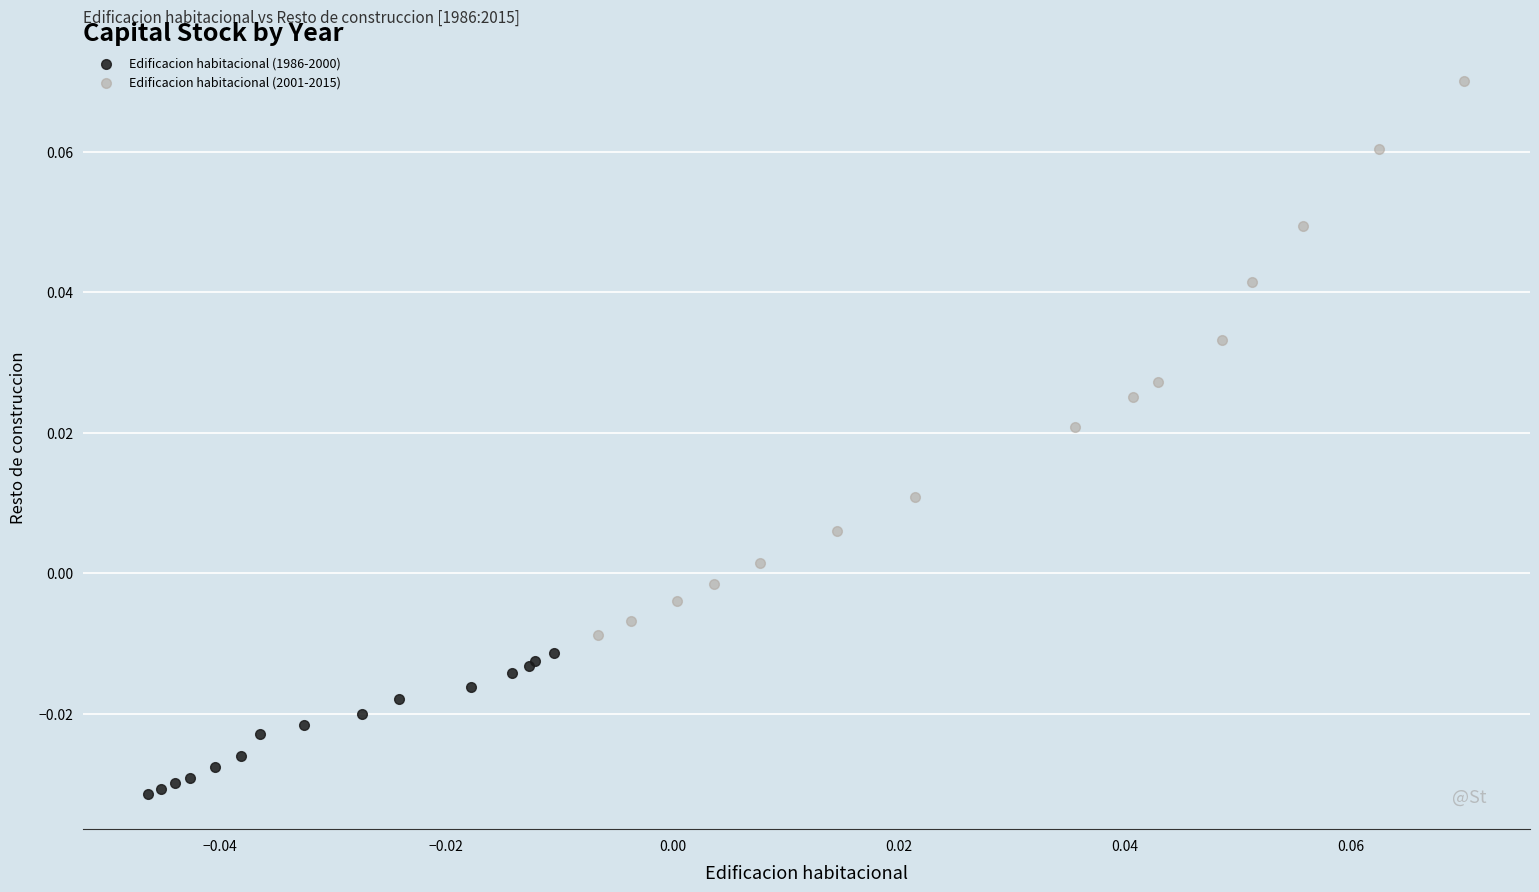

Which series reaches the maximum Y coordinate?

Edificacion habitacional (2001-2015)